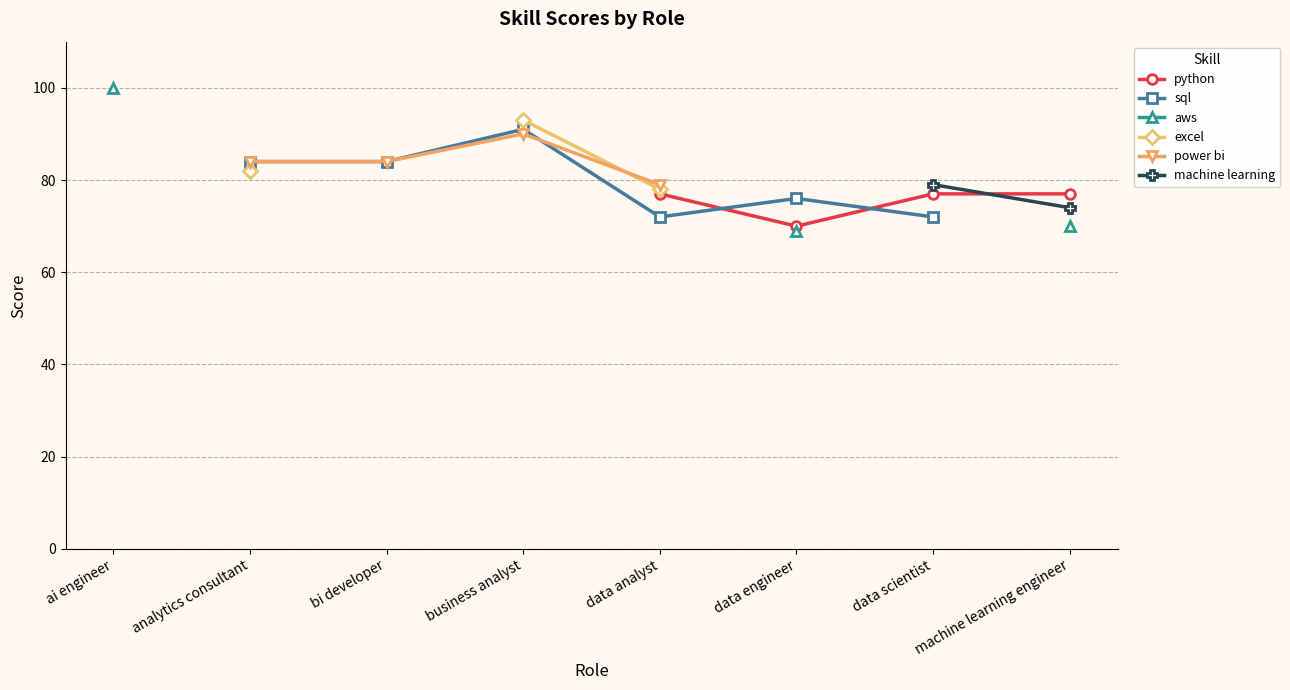

True or false: excel and power bi cross at least once.

True